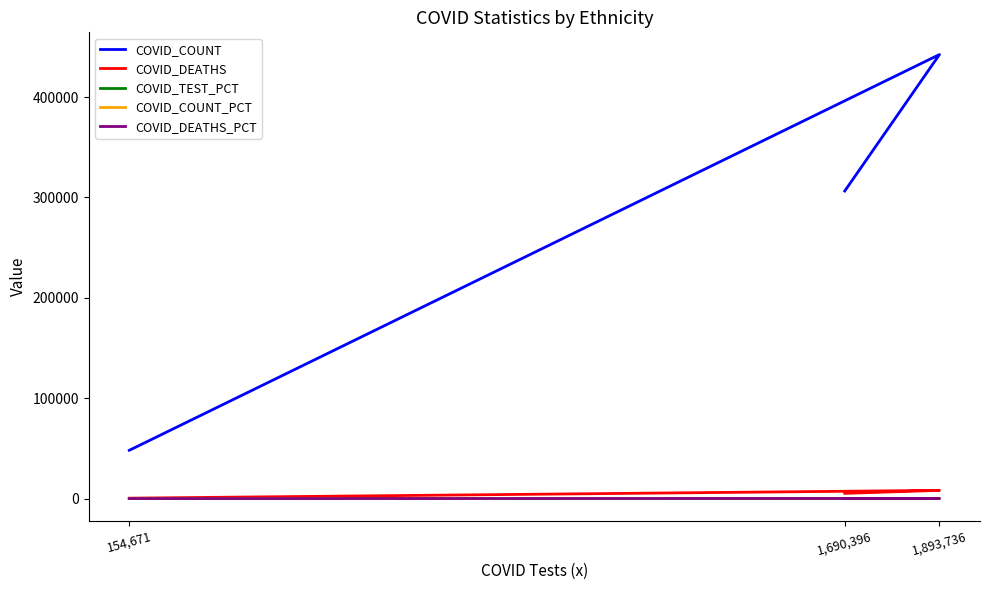

At which category is the sum across all series the highest?

1,893,736